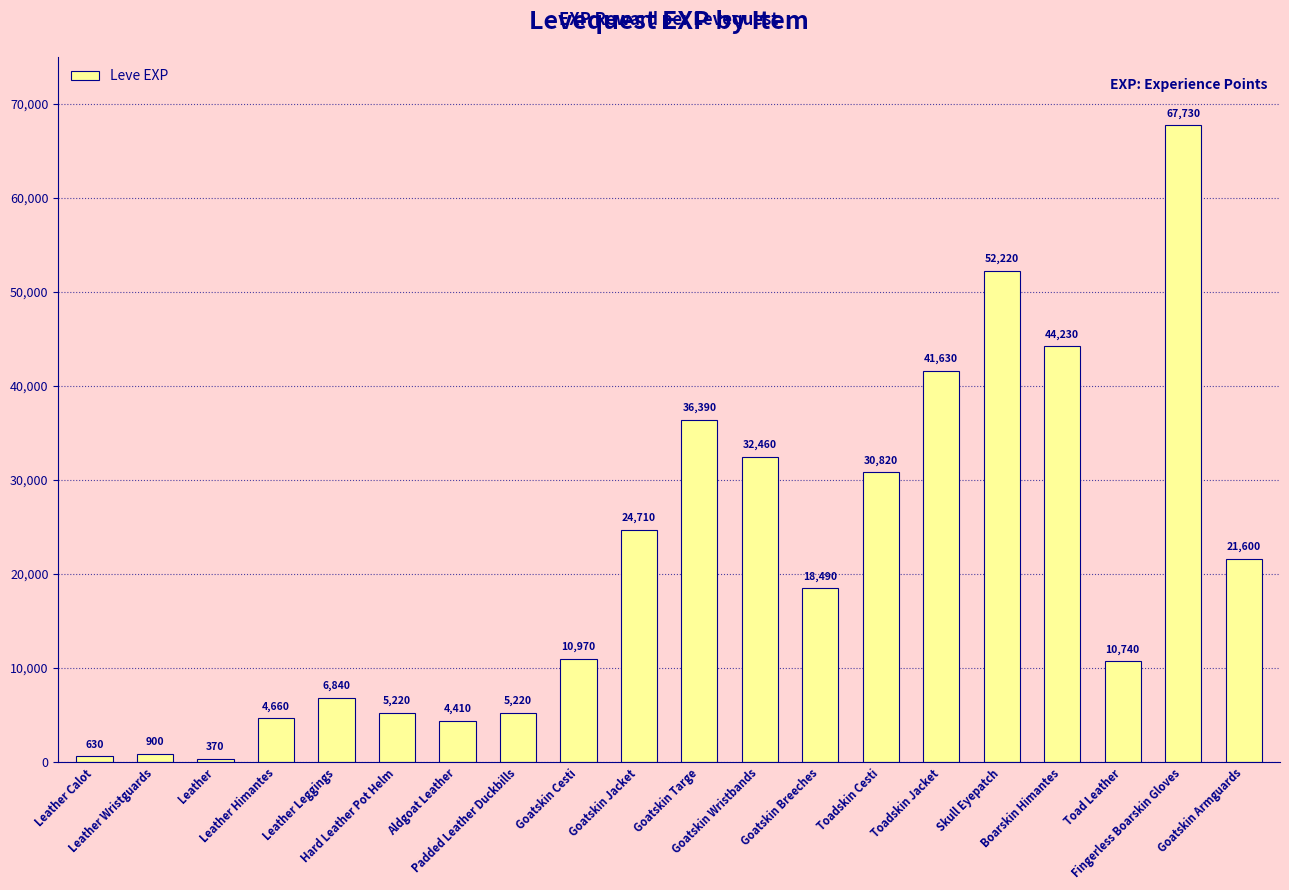

What is the difference between the maximum and minimum values?

67360